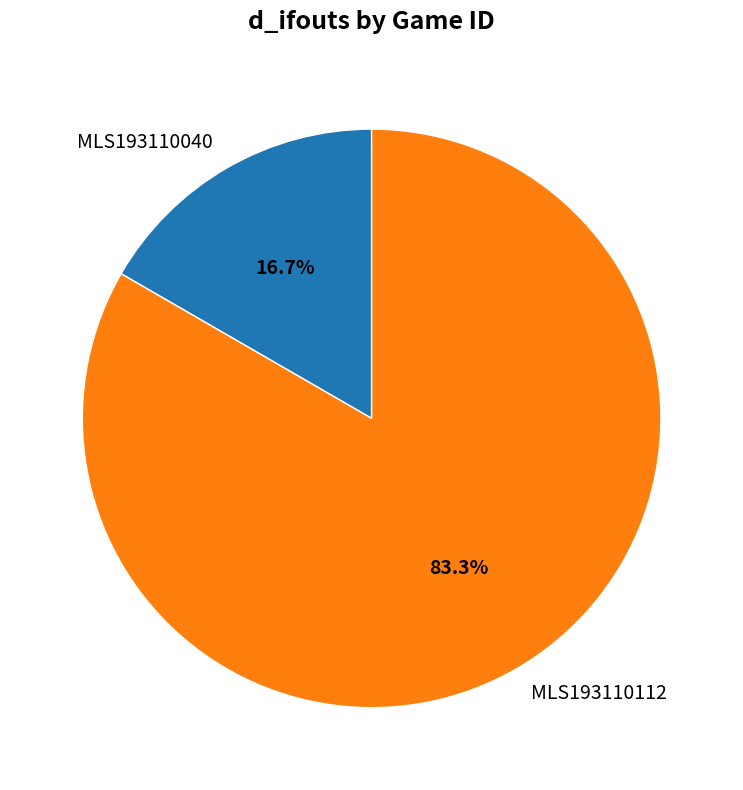

To the nearest percent, what percentage of the pie is MLS193110040?

17%